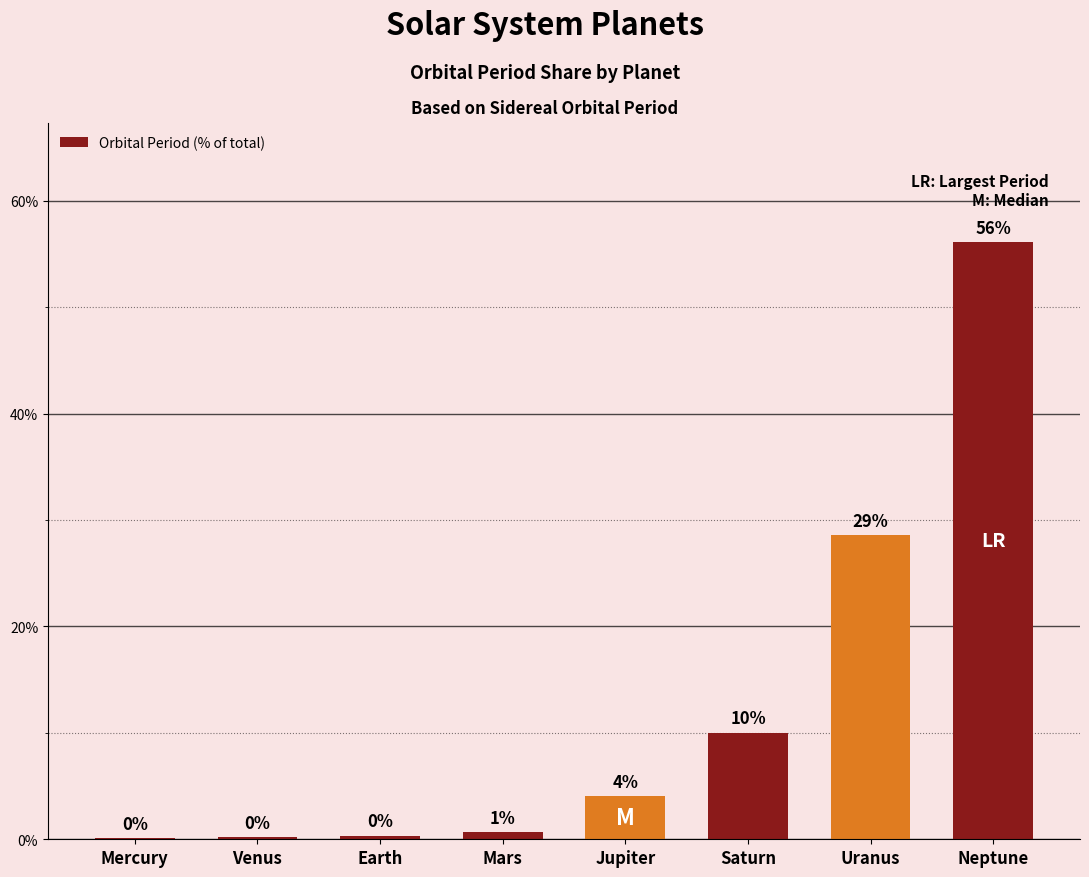

True or false: the data shows 0.3 at Earth.

True